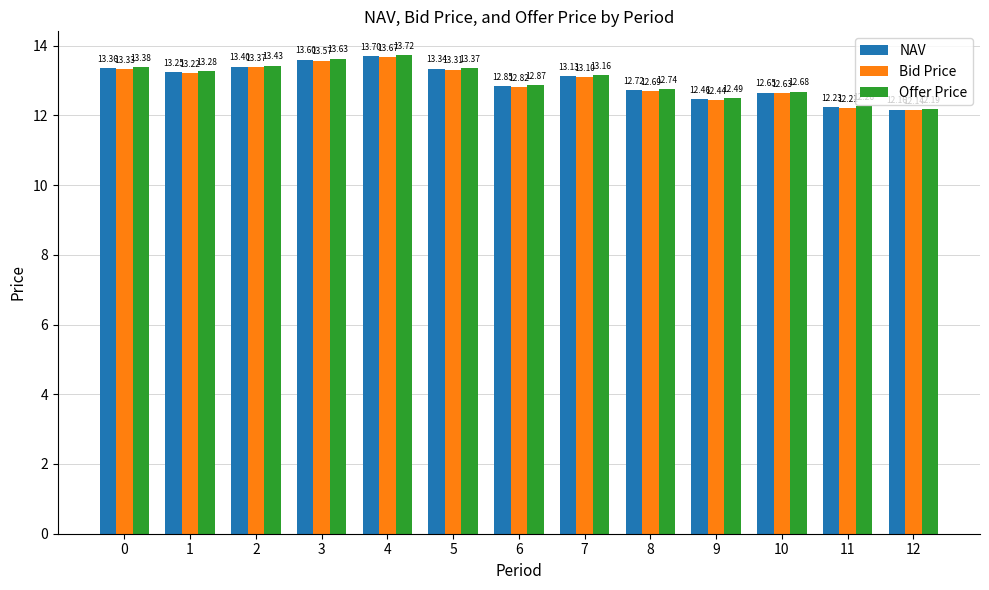

Are the bars grouped side by side (vs. stacked)?

Yes